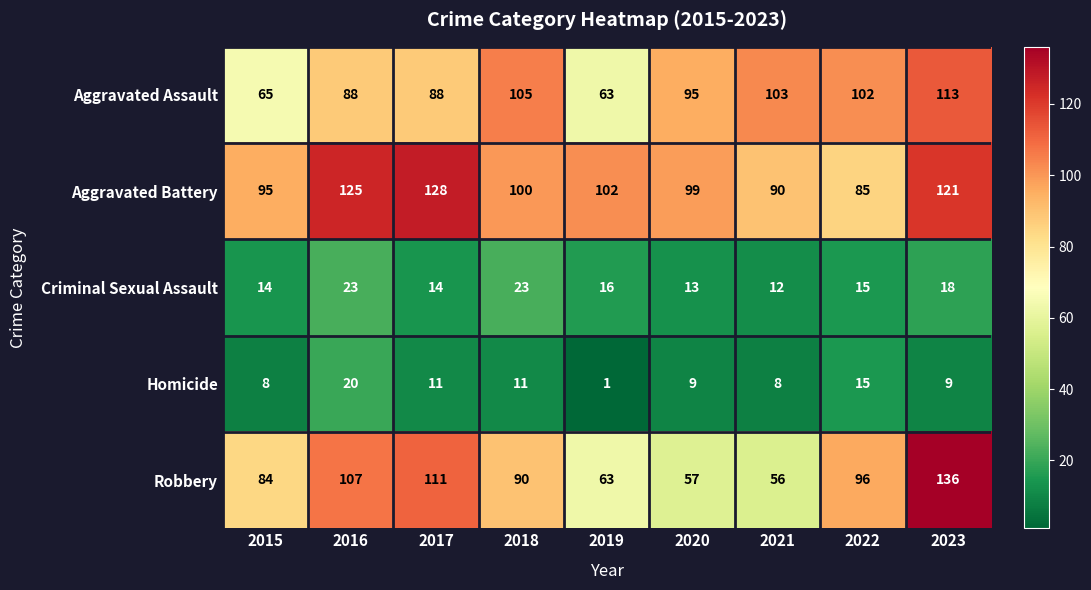

What is the sum of all Robbery values?

800